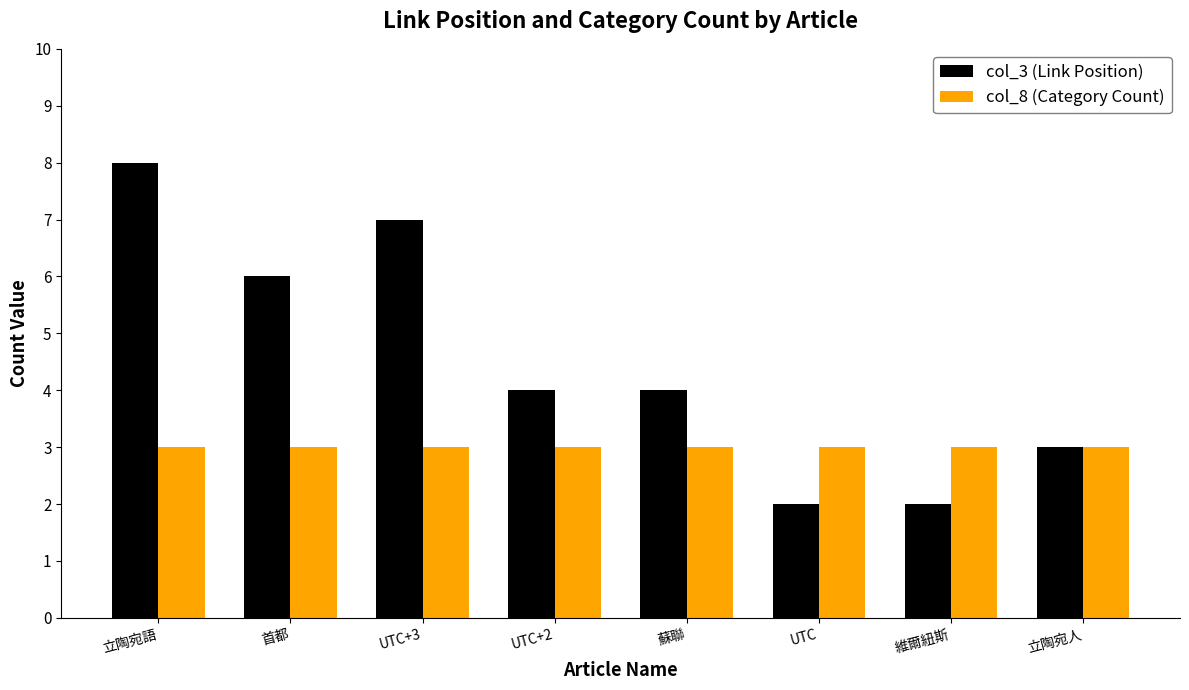

What are all the series names shown in the legend?

col_3 (Link Position), col_8 (Category Count)